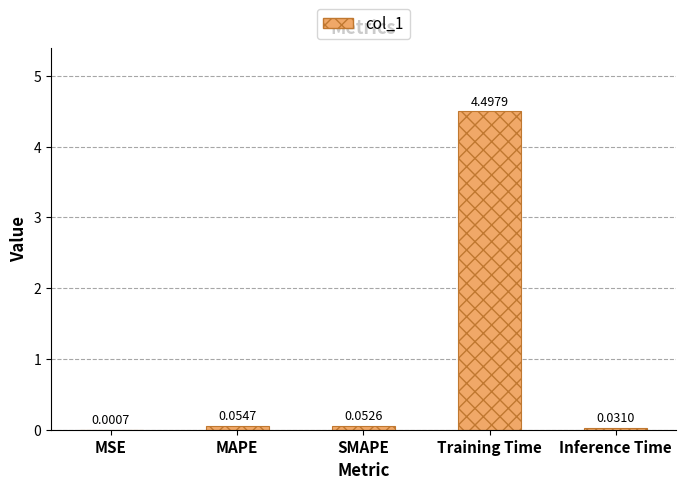

What is the difference between the values at Training Time and SMAPE?

4.4